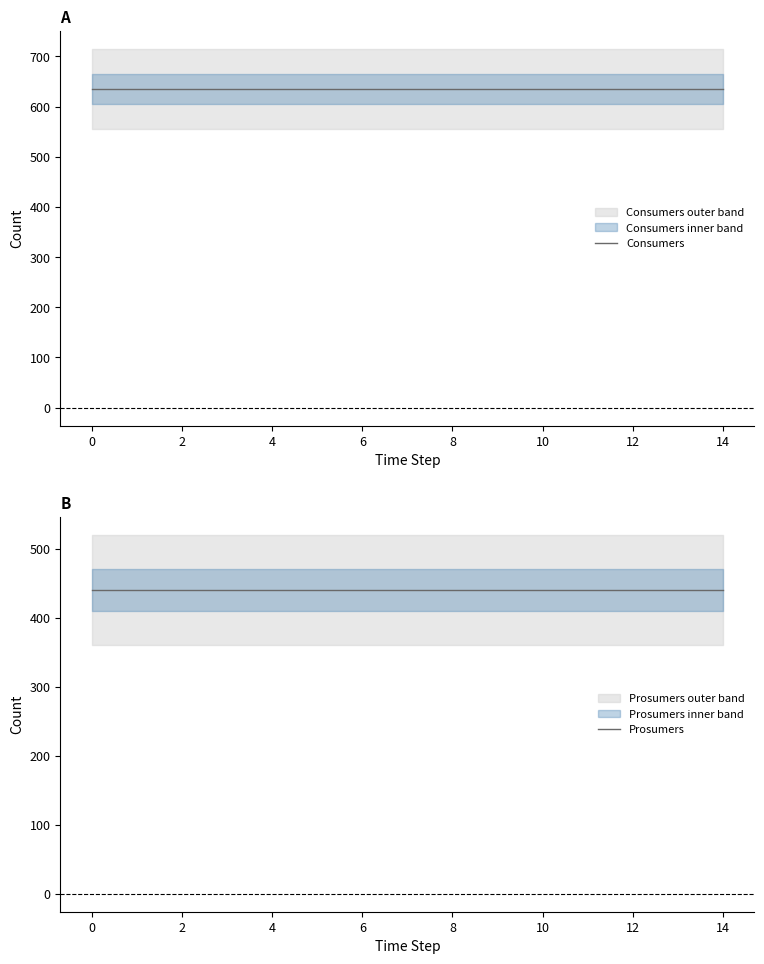

List the series in order of their overall mean, lowest first.

Prosumers, Consumers